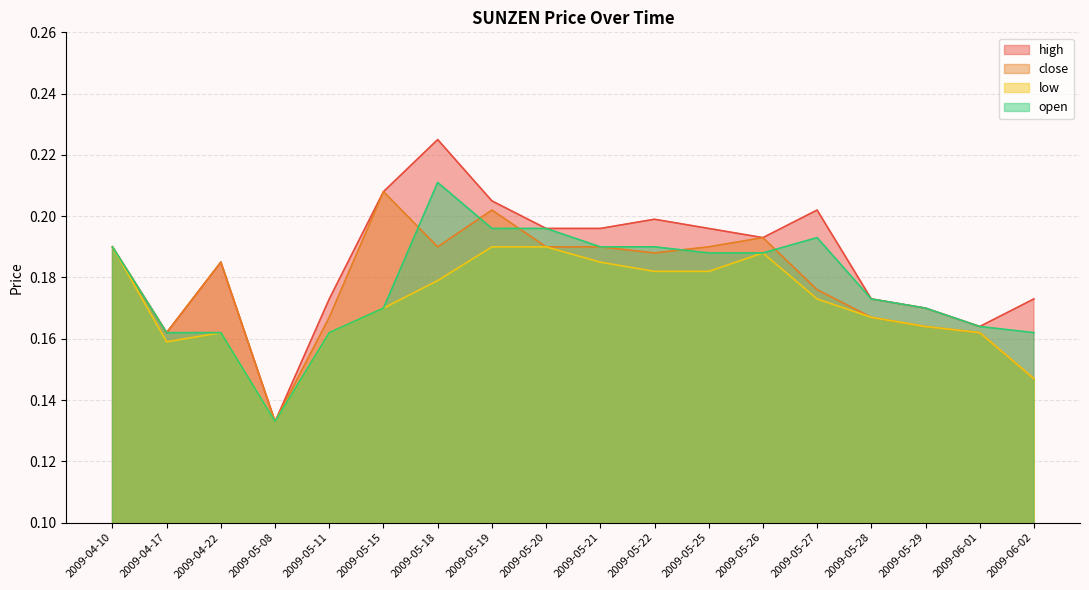

What is the sum of all close values?

3.2